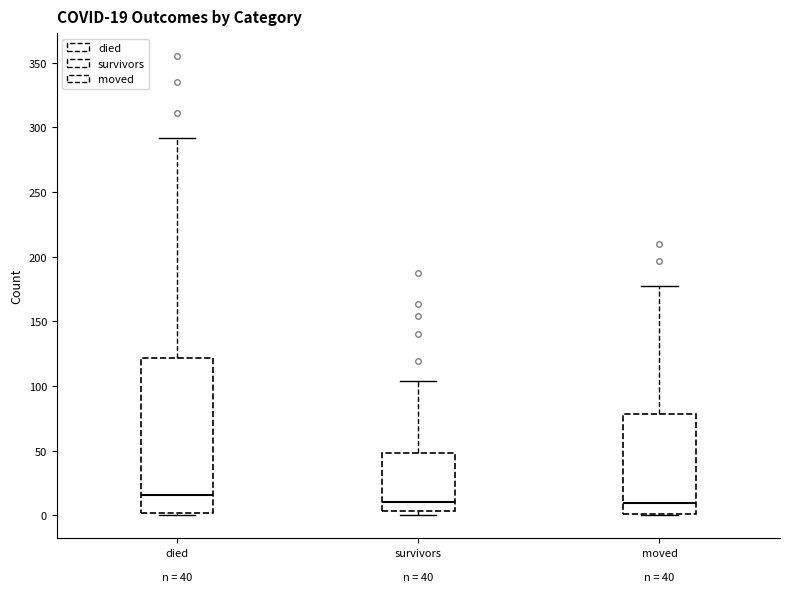

Which box has the highest median line?

died